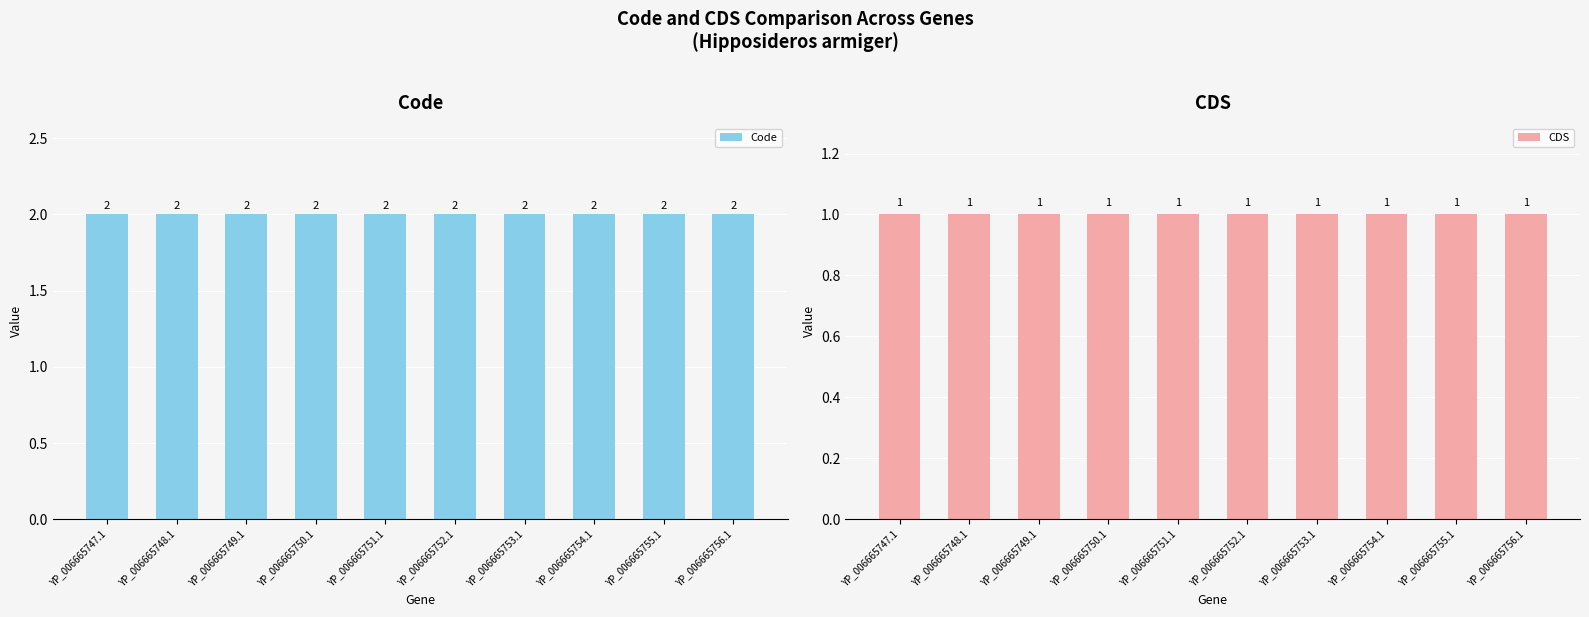

What position from the left is YP_006665752.1?

6